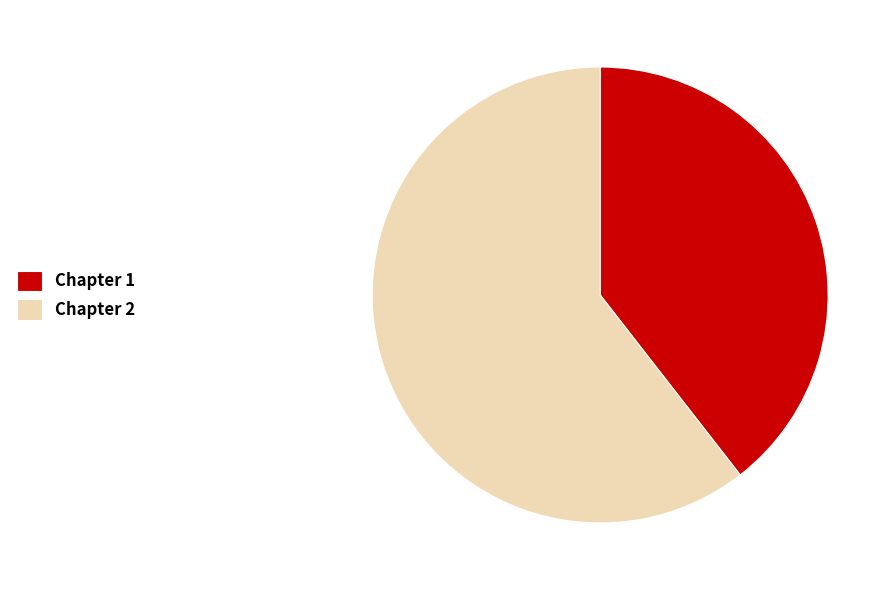

What is the smallest slice in the pie chart?

Chapter 1